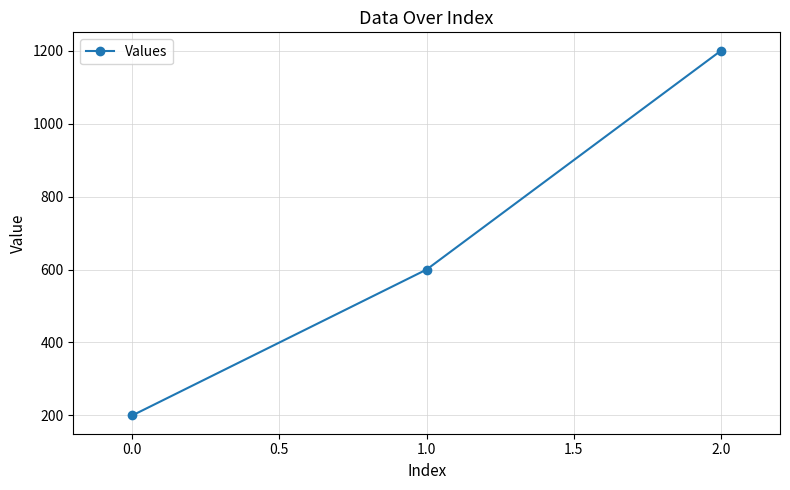

How many values are between 200 and 1200?

3